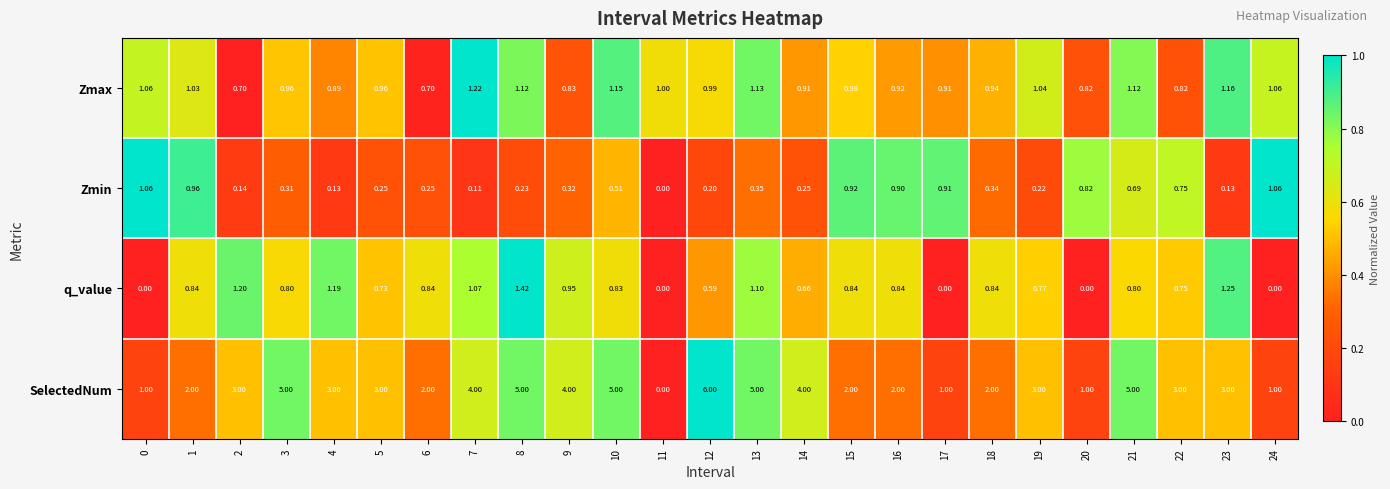

At which category is the sum across all series the highest?

12